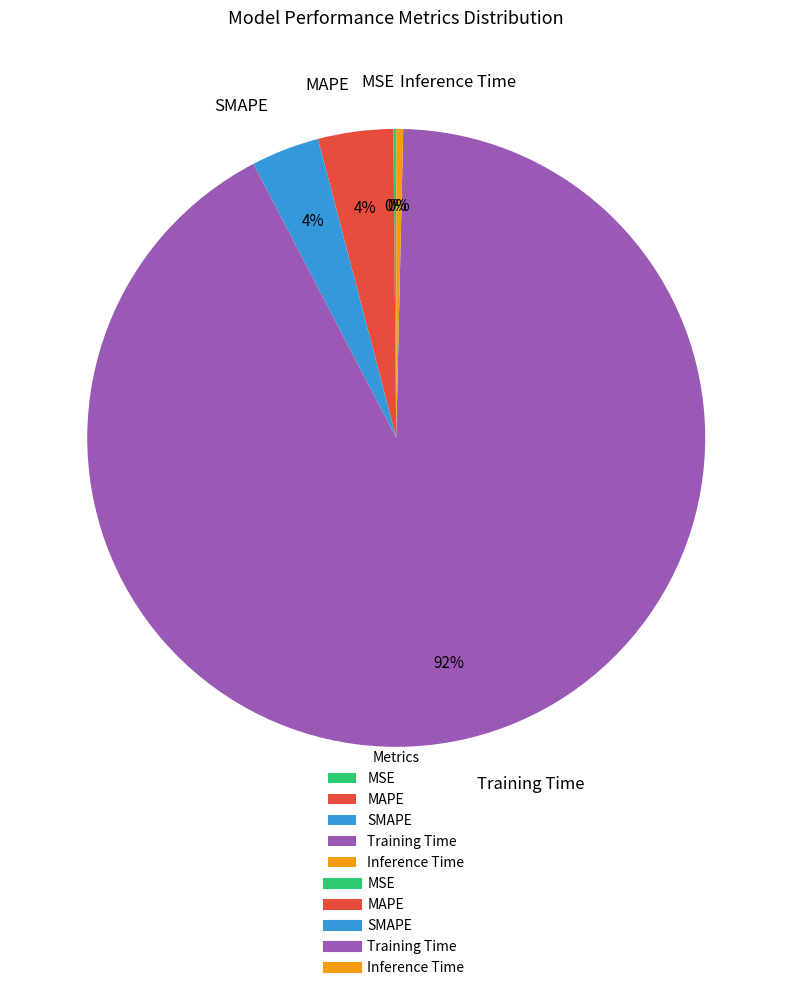

Which category has the biggest portion of the pie?

Training Time